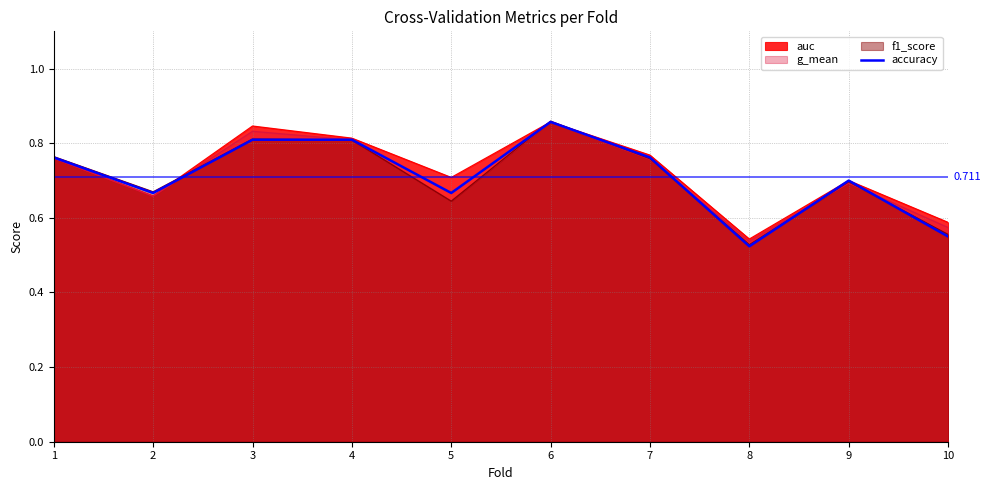

Rank the categories by value from highest to lowest.

6, 3, 4, 1, 7, 9, 2, 5, 10, 8